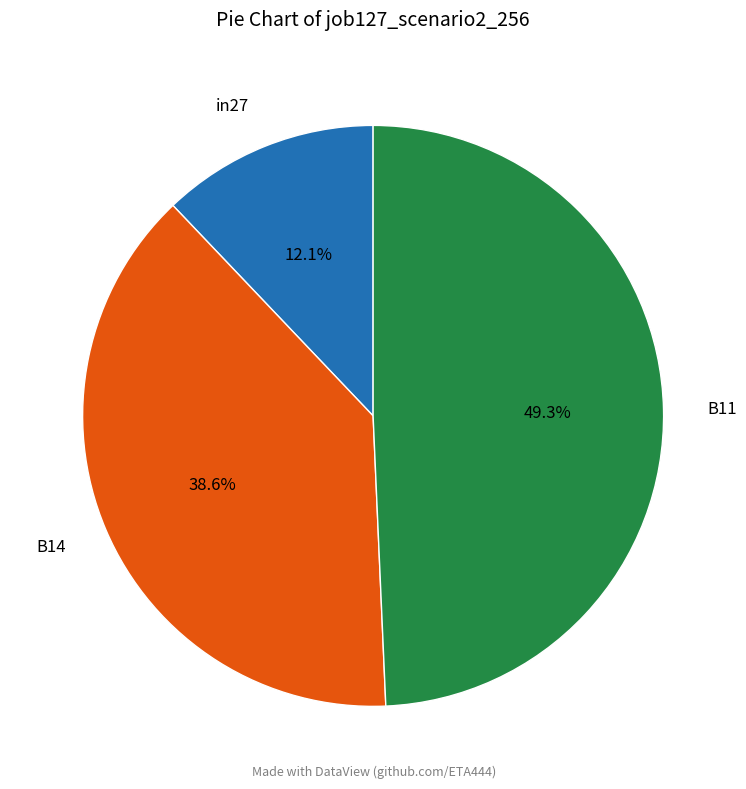

Which has a higher value, B14 or B11?

B11